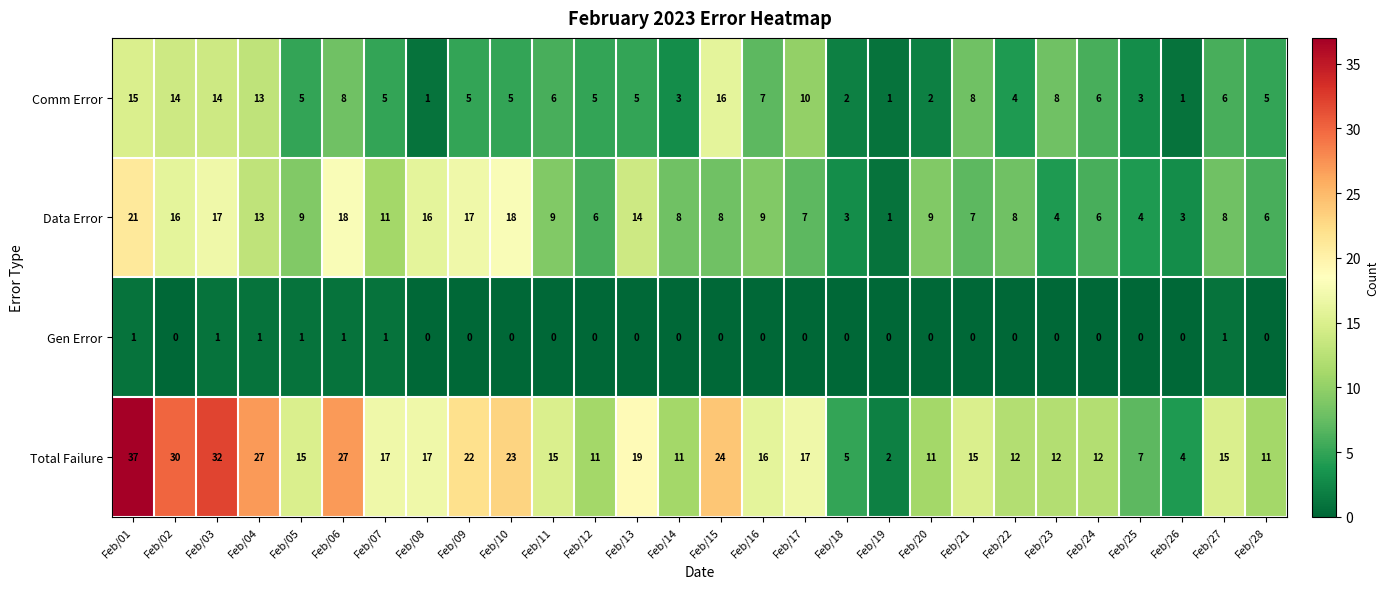

What is the greatest value displayed?

37